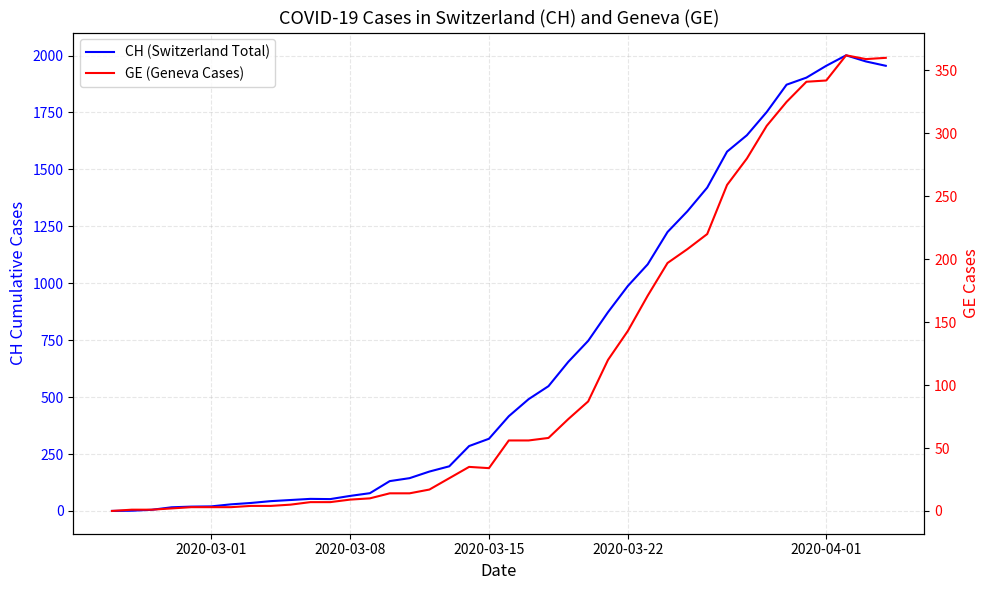

How many distinct data groups are displayed?

2